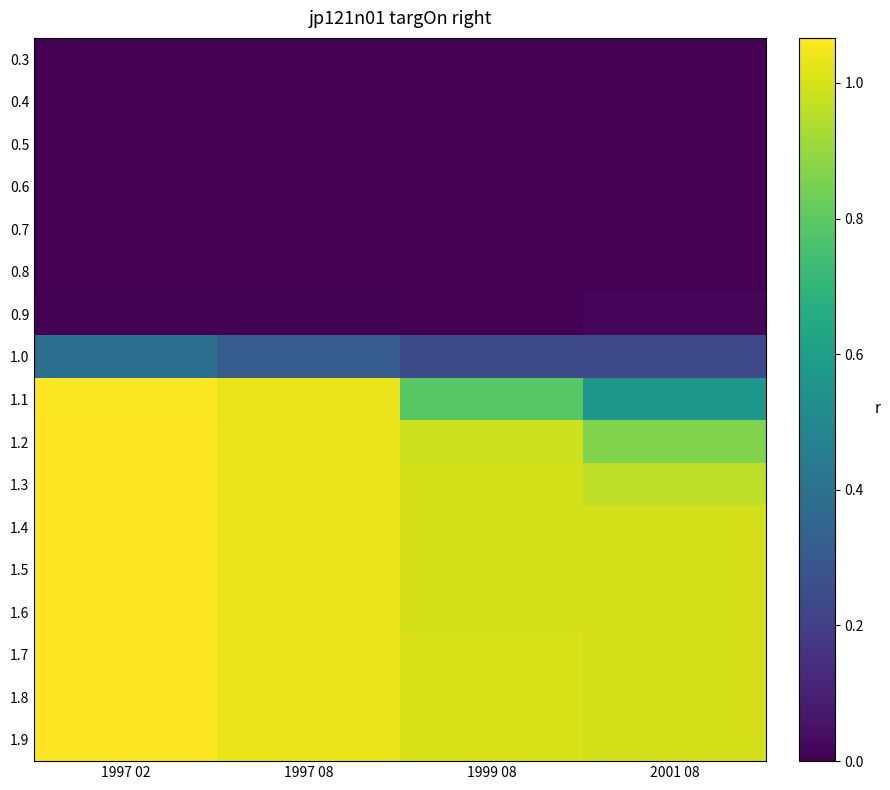

Reading right to left, extract all data points from this chart.

0.3: 2001 08=0.0	1999 08=0.0	1997 08=0.0	1997 02=0.0
0.4: 2001 08=0.0	1999 08=0.0	1997 08=0.0	1997 02=0.0
0.5: 2001 08=0.0	1999 08=0.0	1997 08=0.0	1997 02=0.0
0.6: 2001 08=0.0	1999 08=0.0	1997 08=0.0	1997 02=0.0
0.7: 2001 08=0.0	1999 08=0.0	1997 08=0.0	1997 02=0.0
0.8: 2001 08=0.0	1999 08=0.0	1997 08=0.0	1997 02=0.0
0.9: 2001 08=0.0	1999 08=0.0	1997 08=0.0	1997 02=0.0
1.0: 2001 08=0.2	1999 08=0.2	1997 08=0.3	1997 02=0.4
1.1: 2001 08=0.6	1999 08=0.8	1997 08=1.0	1997 02=1.1
1.2: 2001 08=0.9	1999 08=1.0	1997 08=1.0	1997 02=1.1
1.3: 2001 08=1.0	1999 08=1.0	1997 08=1.0	1997 02=1.1
1.4: 2001 08=1.0	1999 08=1.0	1997 08=1.0	1997 02=1.1
1.5: 2001 08=1.0	1999 08=1.0	1997 08=1.0	1997 02=1.1
1.6: 2001 08=1.0	1999 08=1.0	1997 08=1.0	1997 02=1.1
1.7: 2001 08=1.0	1999 08=1.0	1997 08=1.0	1997 02=1.1
1.8: 2001 08=1.0	1999 08=1.0	1997 08=1.0	1997 02=1.1
1.9: 2001 08=1.0	1999 08=1.0	1997 08=1.0	1997 02=1.1